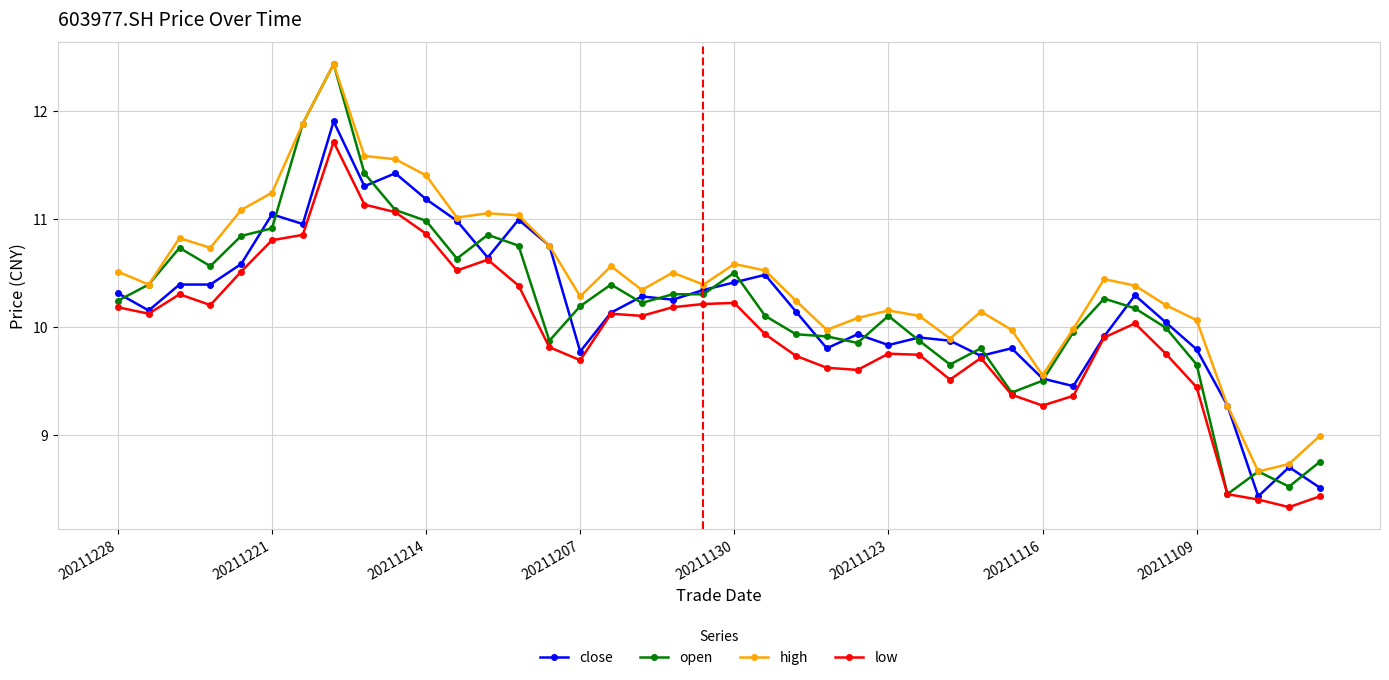

Which series has the largest total across all categories?

high